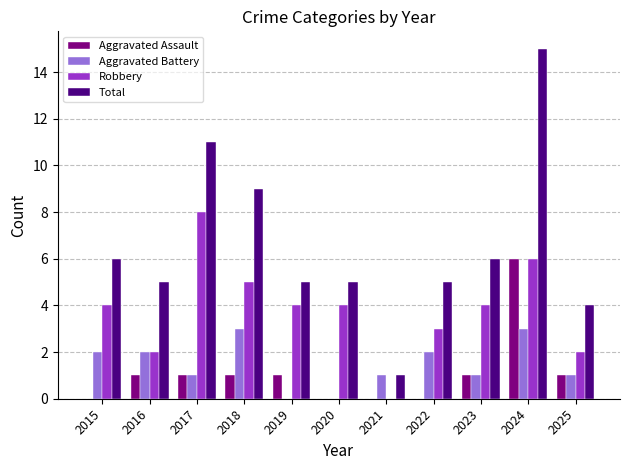

Reading right to left, list all the values displayed in this chart.

Aggravated Assault: 1	6	1	0	0	0	1	1	1	1	0
Aggravated Battery: 1	3	1	2	1	0	0	3	1	2	2
Robbery: 2	6	4	3	0	4	4	5	8	2	4
Total: 4	15	6	5	1	5	5	9	11	5	6